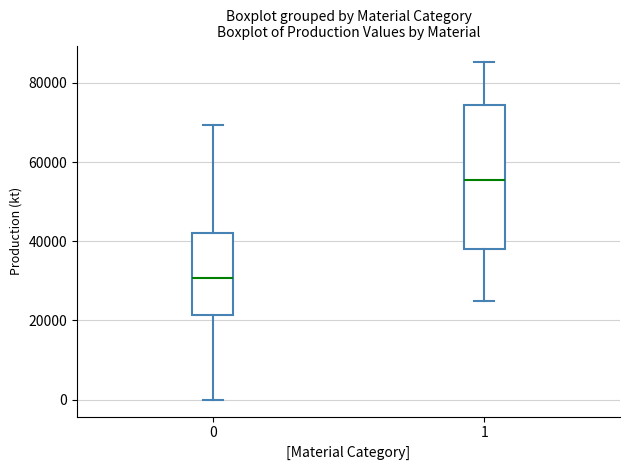

Which box's median line is the lowest?

0